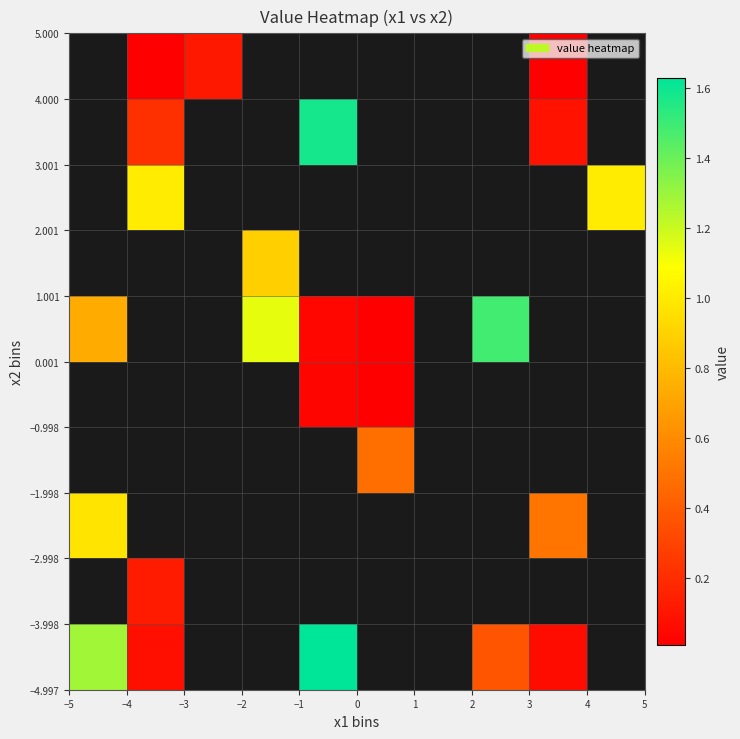

At how many categories does at least one series exceed 1?

6